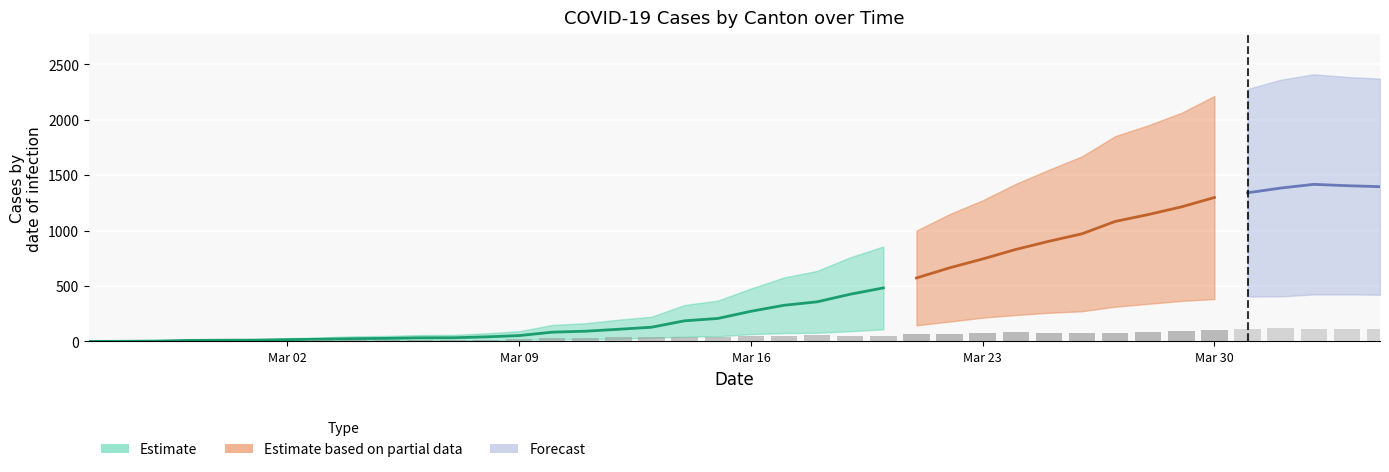

The value of BS at 2020-03-09 is 25. True or false?

False